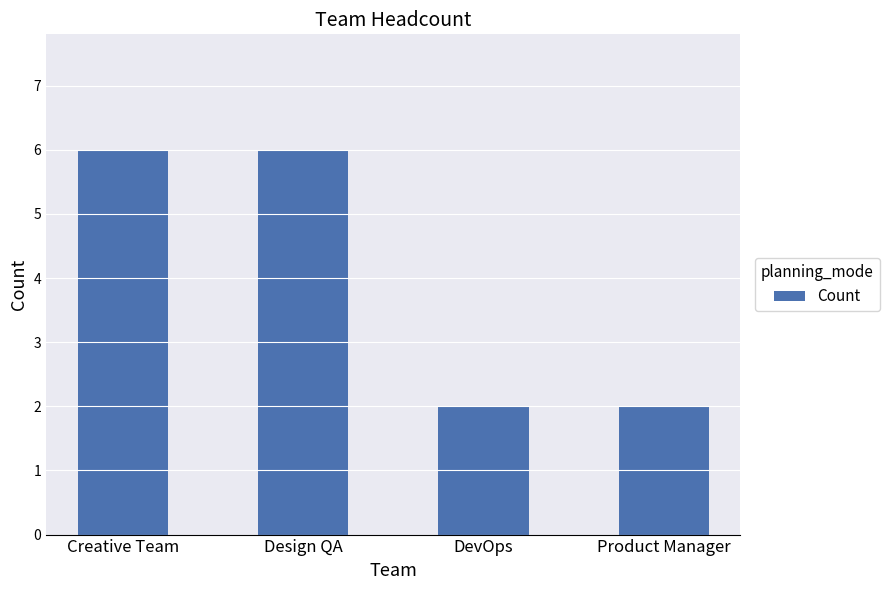

Reading right to left, what are all the values shown in this chart?

Product Manager=2	DevOps=2	Design QA=6	Creative Team=6